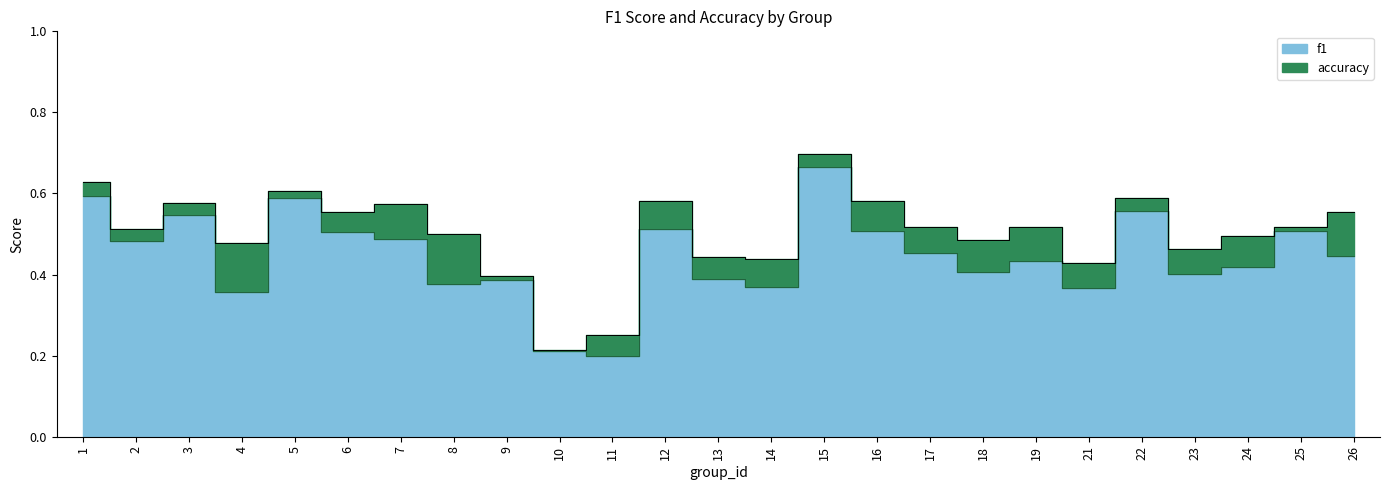

What are all the series names shown in the legend?

f1, accuracy